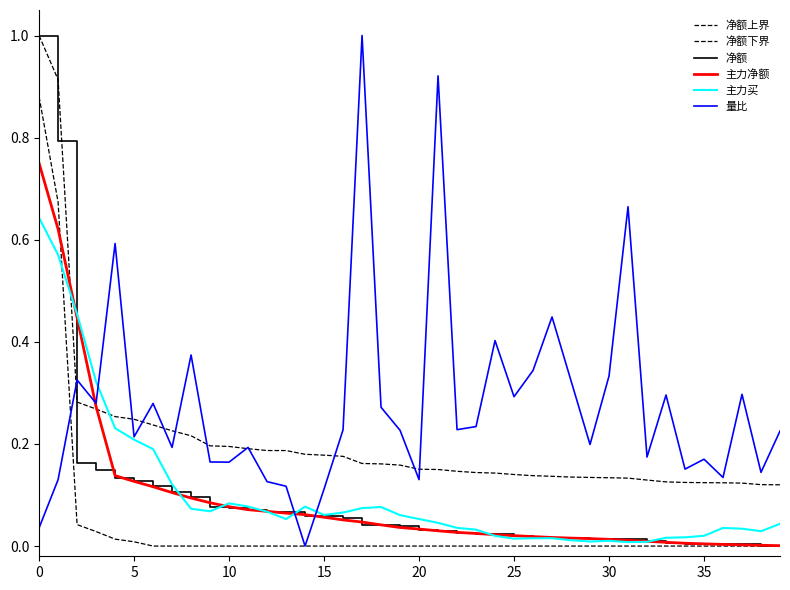

What is the maximum value for 净额上界?

1.0